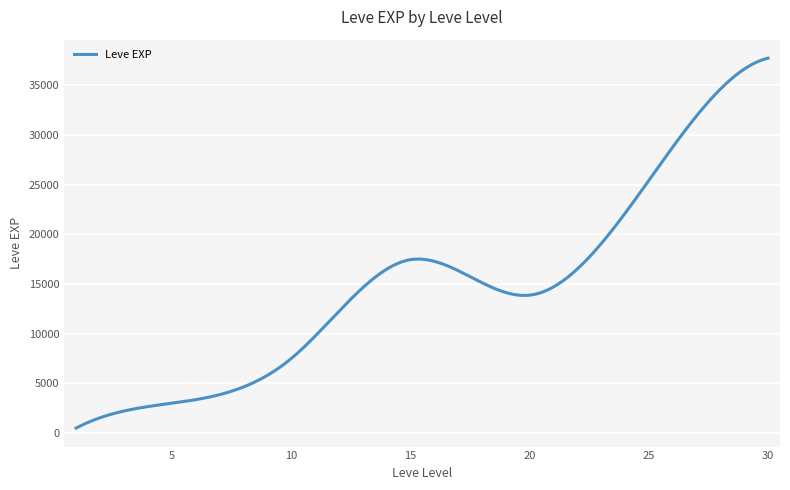

What is the maximum value shown in the chart?

37715.0